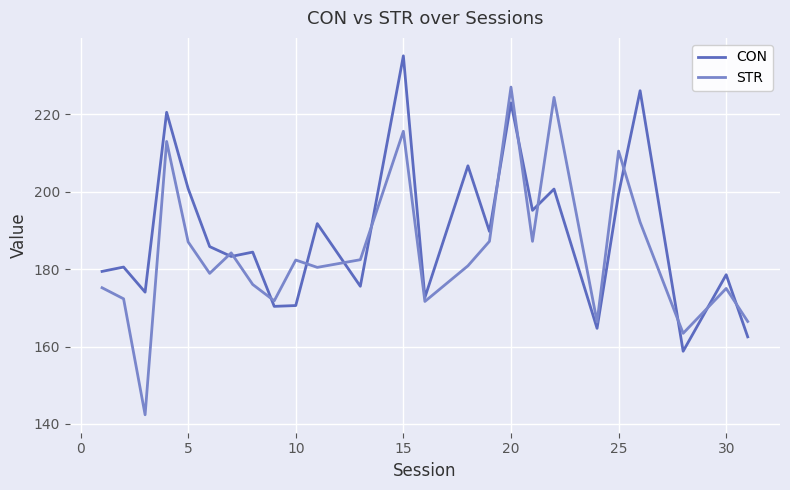

Which series has the widest spread of values?

STR